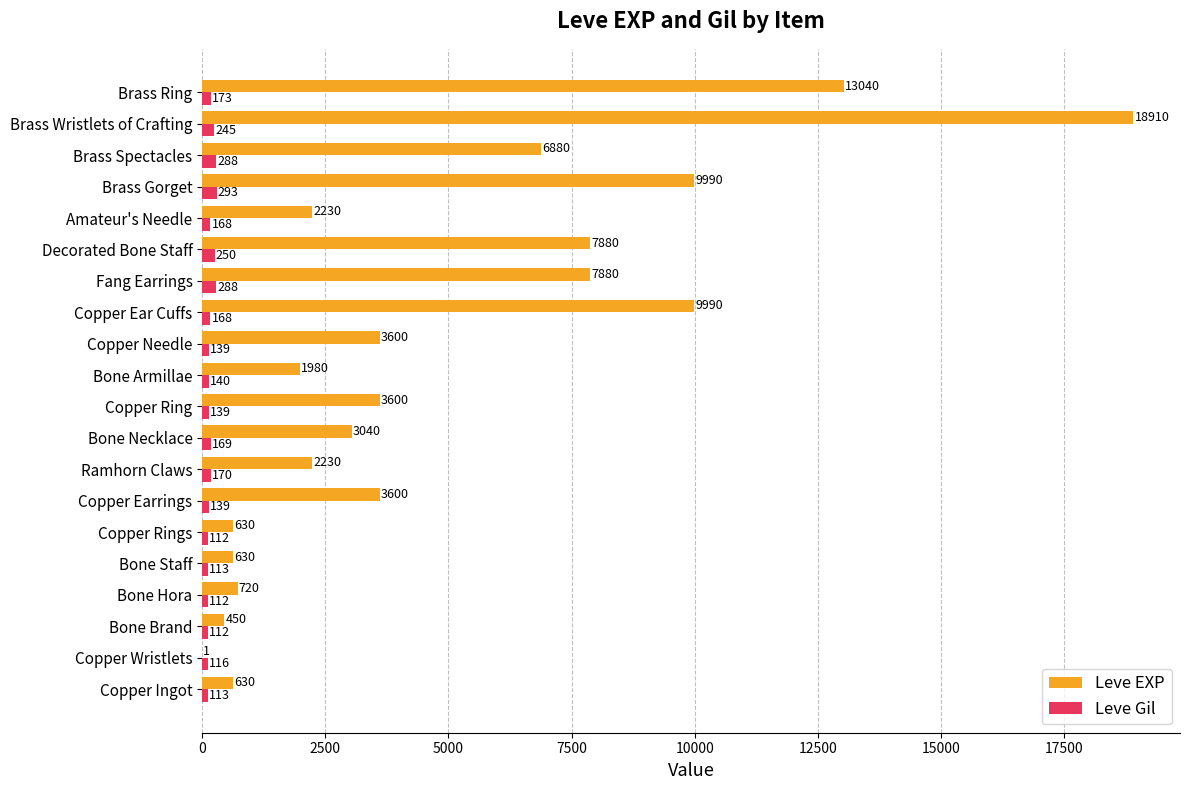

What are all the series names shown in the legend?

Leve EXP, Leve Gil